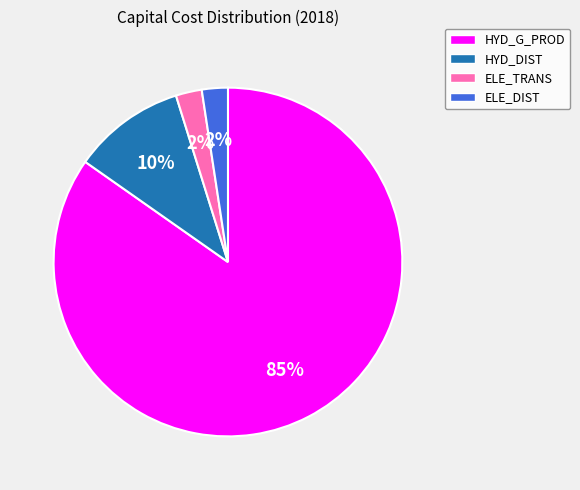

To the nearest percent, what portion does ELE_DIST represent?

2%